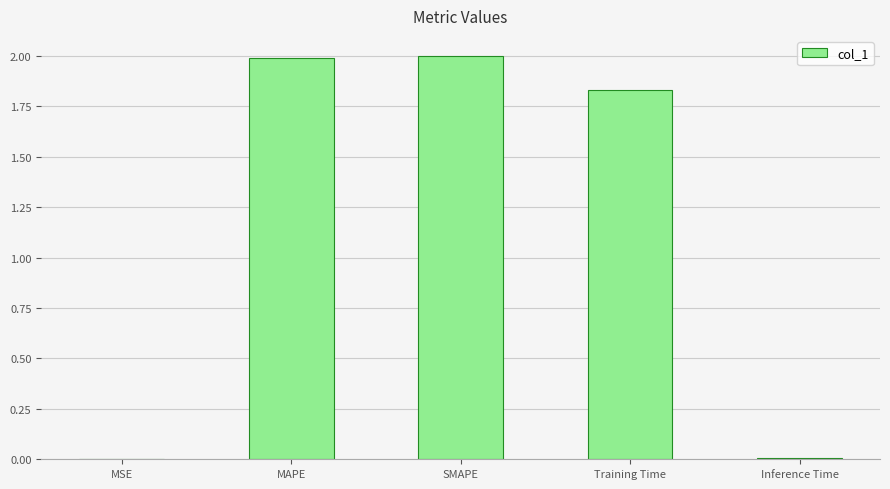

The chart shows a value of 2.0 at MAPE. True or false?

True